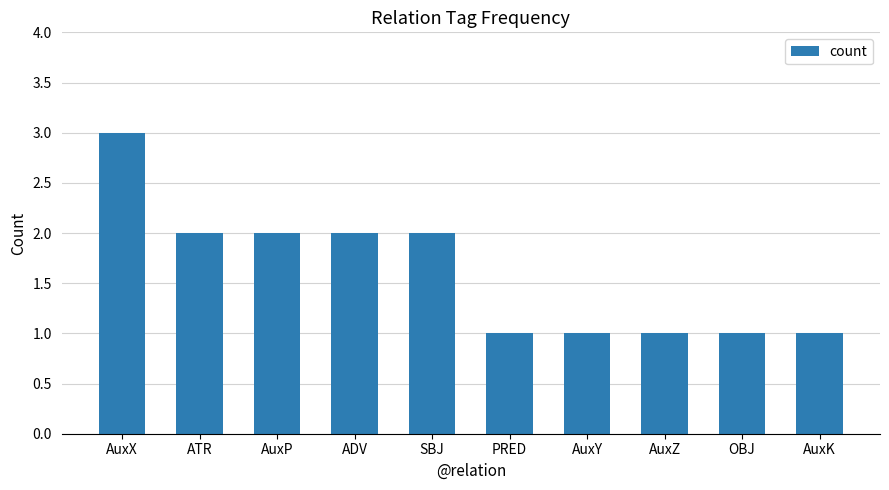

Does the chart contain any negative values?

No